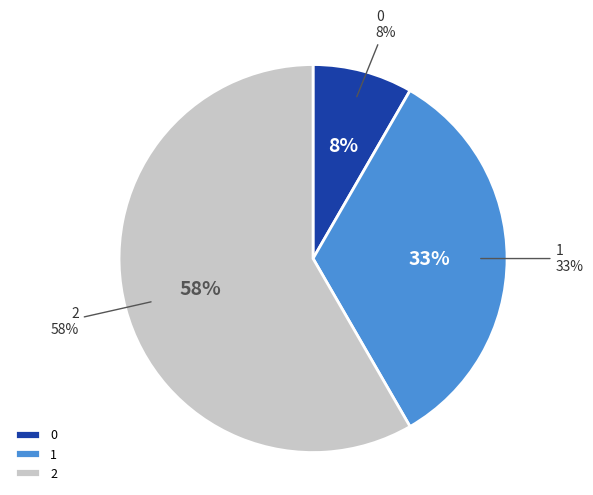

What percentage is the 0 slice, to the nearest percent?

8%